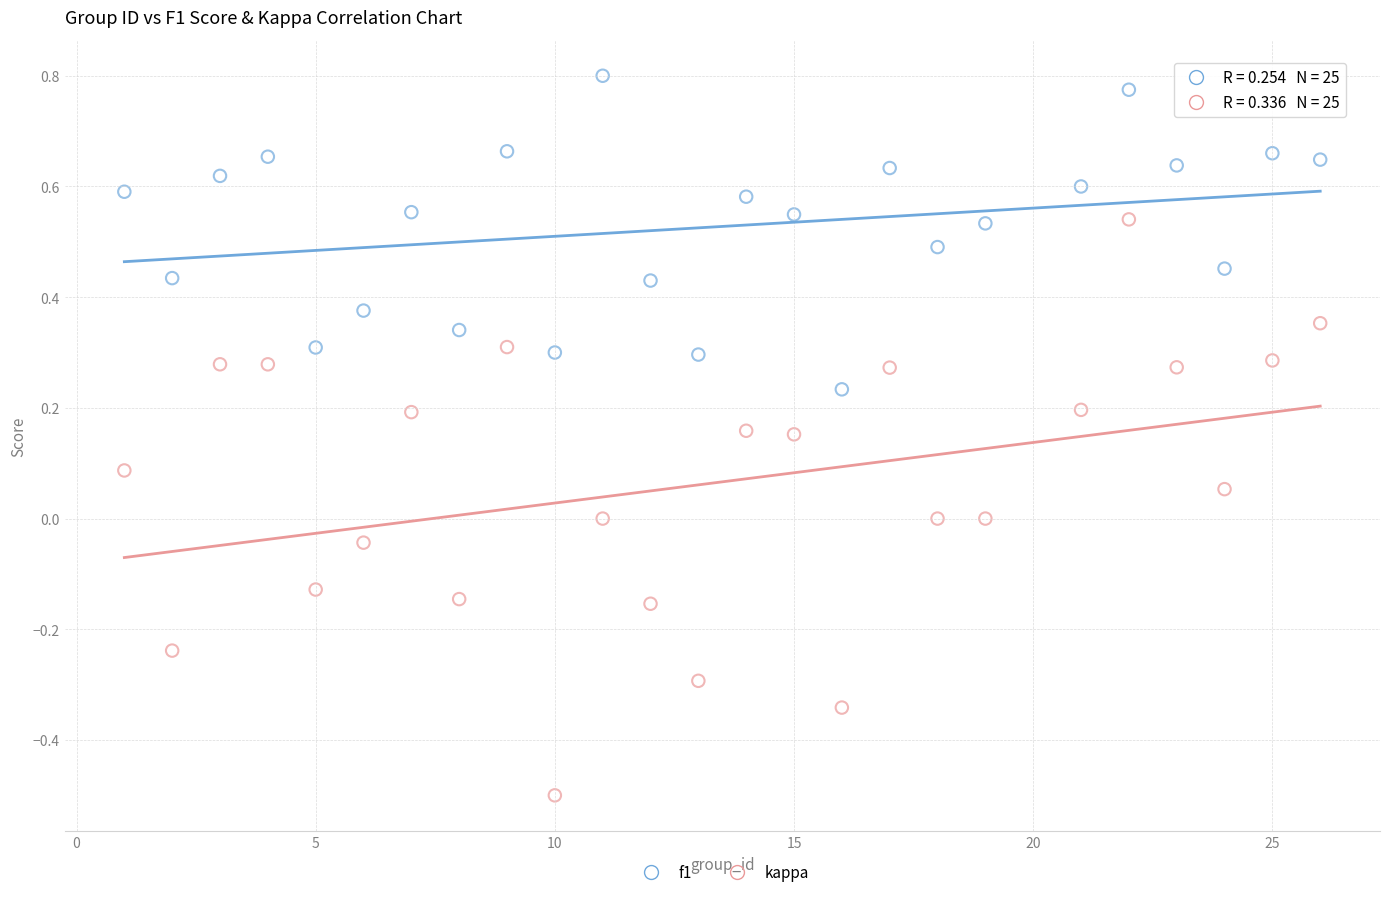

What is the X range (max minus min) for the scatter plot?

25.0